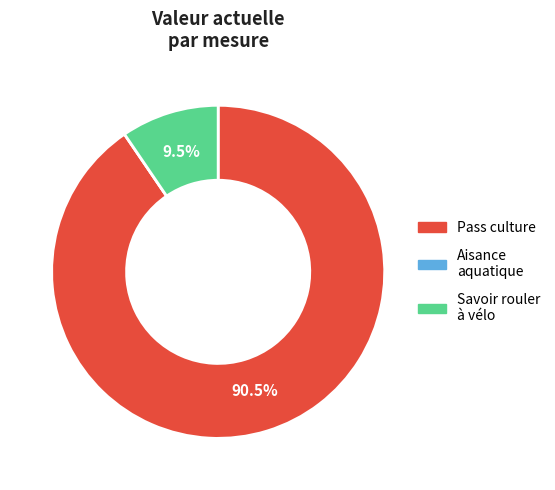

Does any single category account for the majority?

Yes